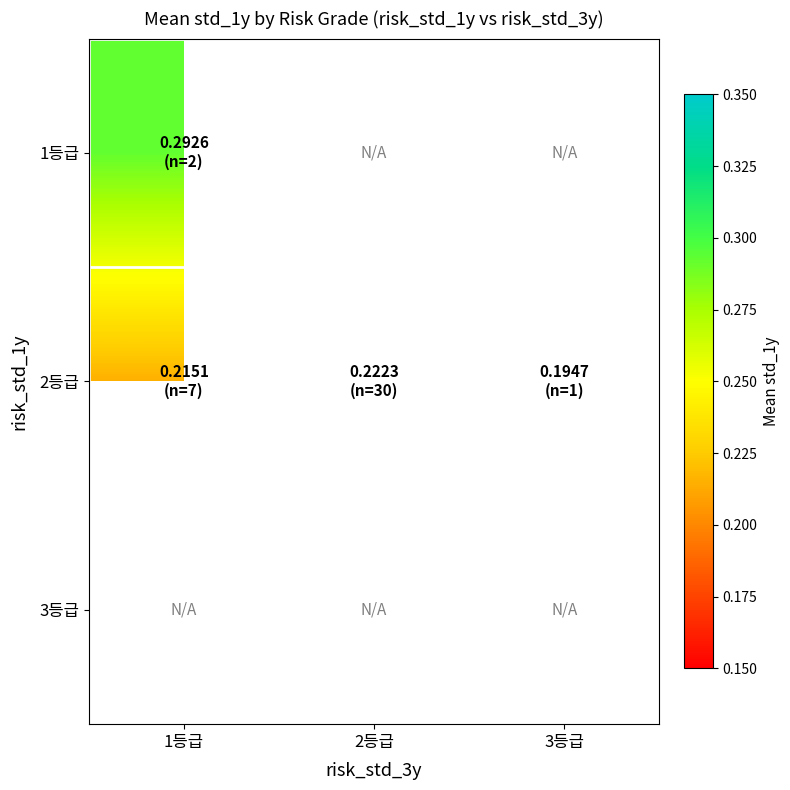

Is the value of 2등급 at 2등급 greater than the value of 3등급 at 3등급?

No